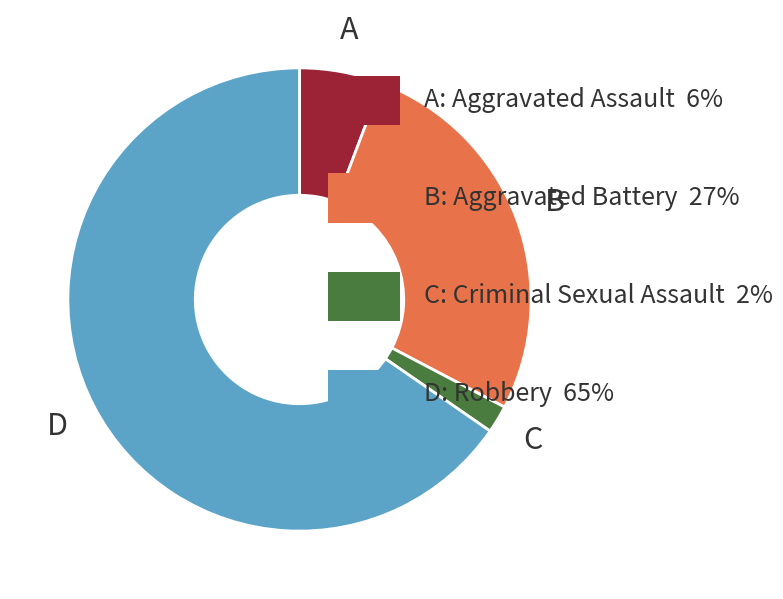

Does any single category account for the majority?

Yes